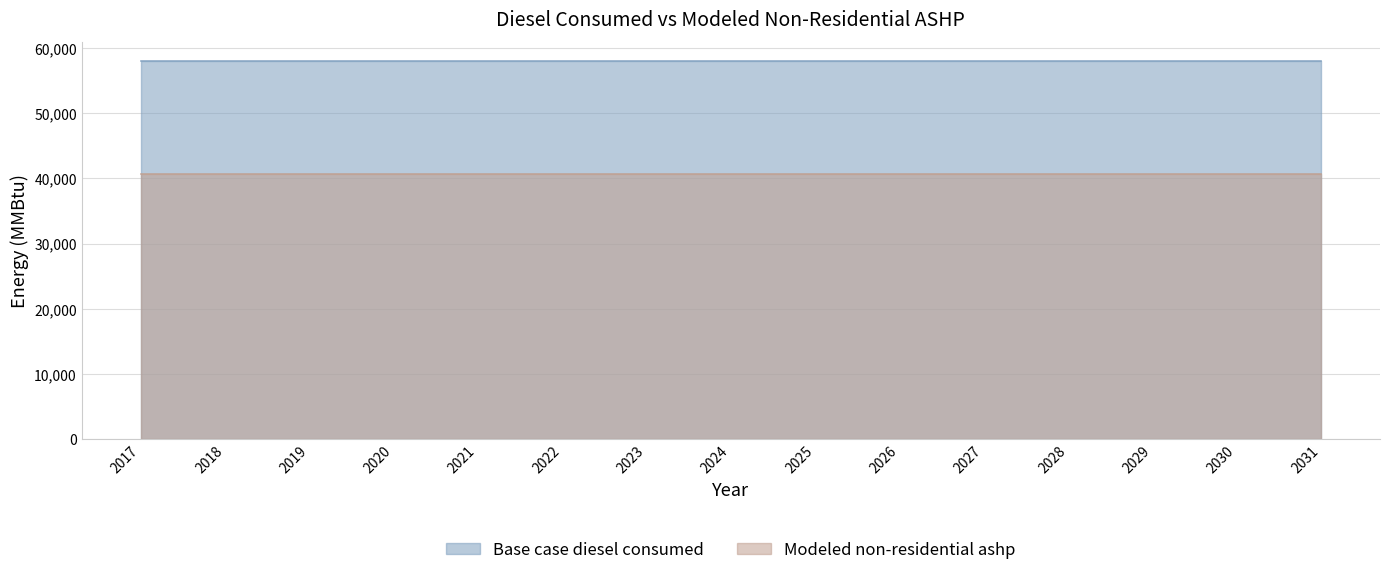

Rank the categories by Base case diesel consumed value from highest to lowest.

2017, 2018, 2019, 2020, 2021, 2022, 2023, 2024, 2025, 2026, 2027, 2028, 2029, 2030, 2031